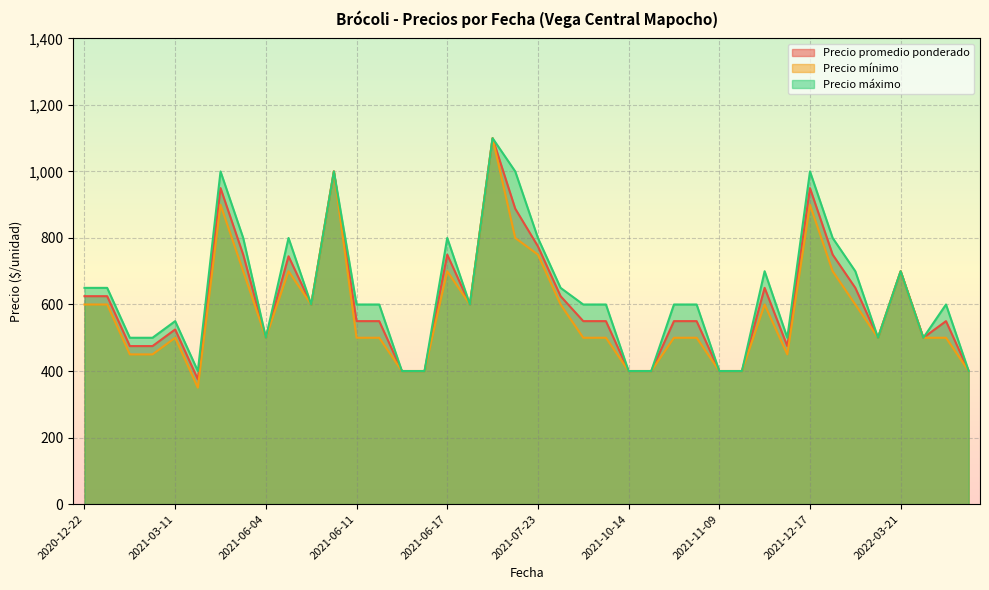

Reading left to right, list all the values displayed in this chart.

Precio promedio ponderado: 625	625	475	475	525	375	950	750	500	745	600	1000	550	550	400	400	750	600	1100	888	775	625	550	550	400	400	550	550	400	400	650	475	950	750	650	500	700	500	550	400
Precio mínimo: 600	600	450	450	500	350	900	700	500	700	600	1000	500	500	400	400	700	600	1100	800	750	600	500	500	400	400	500	500	400	400	600	450	900	700	600	500	700	500	500	400
Precio máximo: 650	650	500	500	550	400	1000	800	500	800	600	1000	600	600	400	400	800	600	1100	1000	800	650	600	600	400	400	600	600	400	400	700	500	1000	800	700	500	700	500	600	400